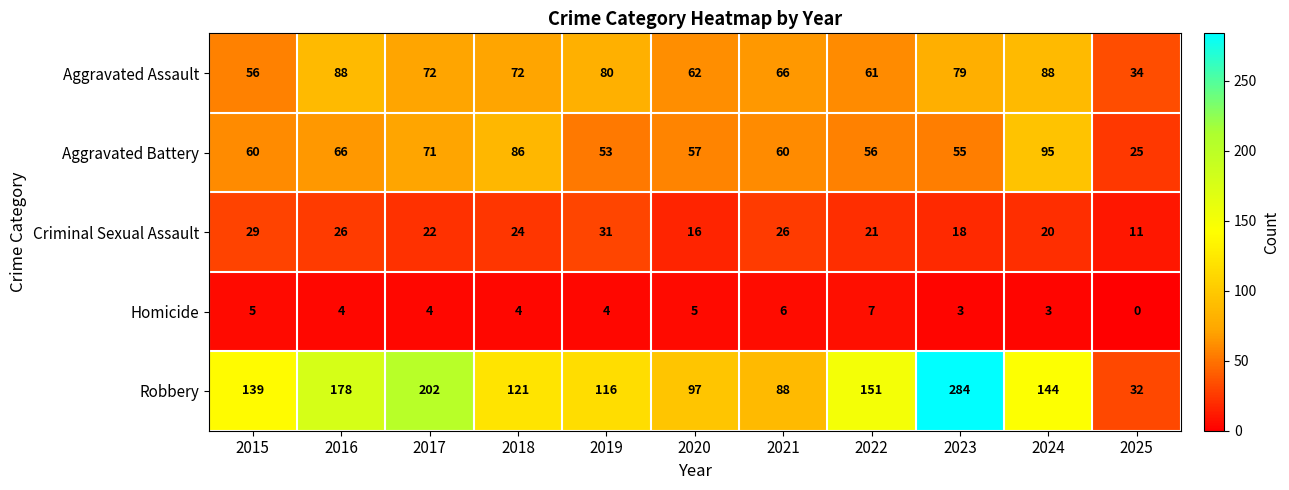

What is the sum of all Aggravated Battery values?

684